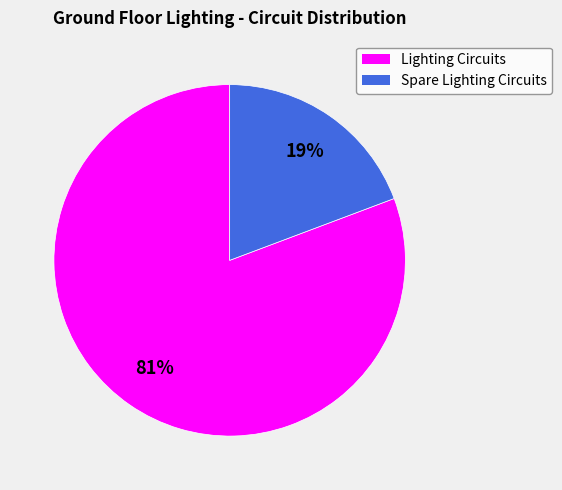

What is the largest slice in the pie chart?

Lighting Circuits